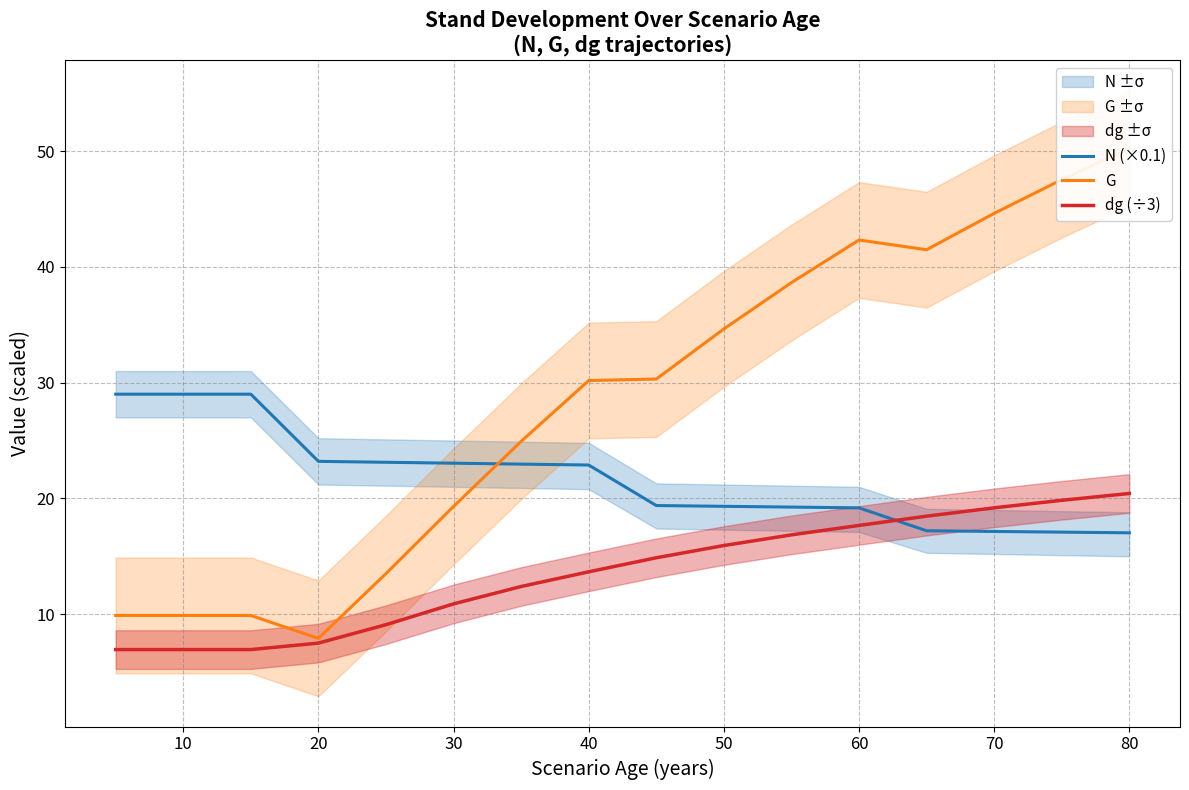

What is the maximum value for dg (÷3)?

20.4